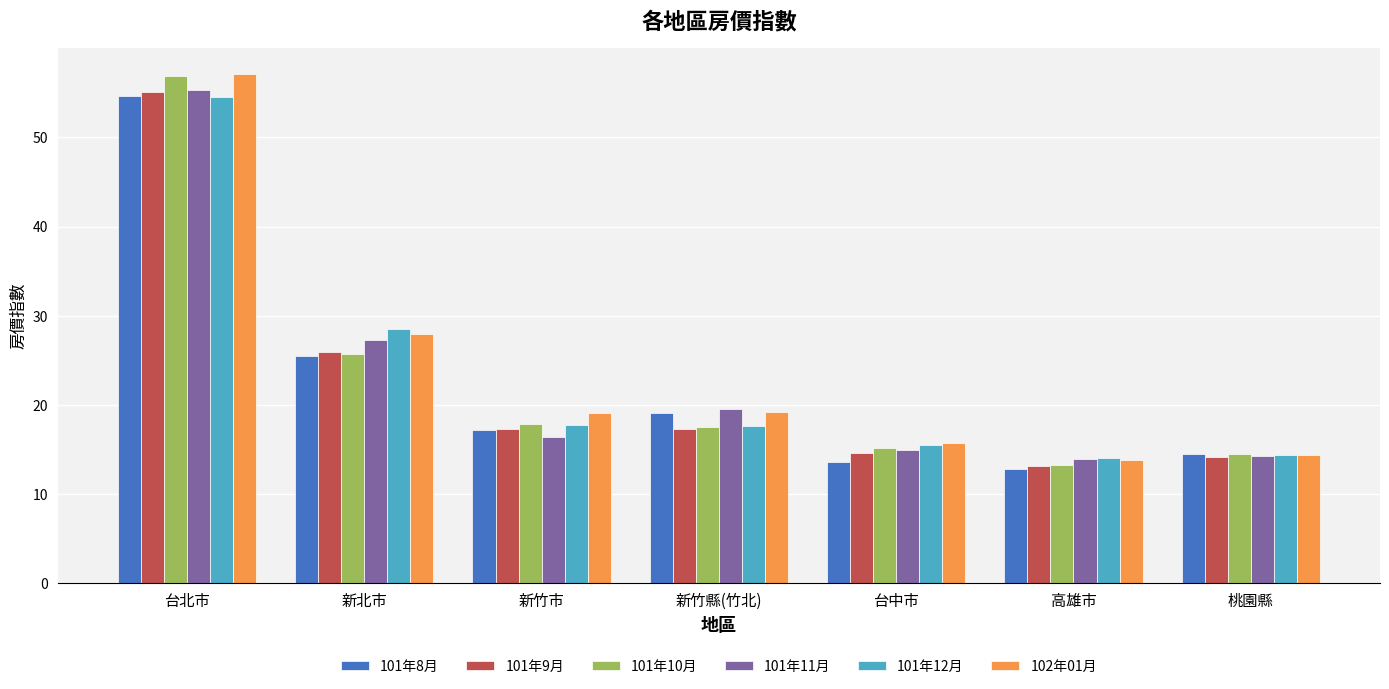

What is the difference between the 102年01月 values at 桃園縣 and 高雄市?

0.6